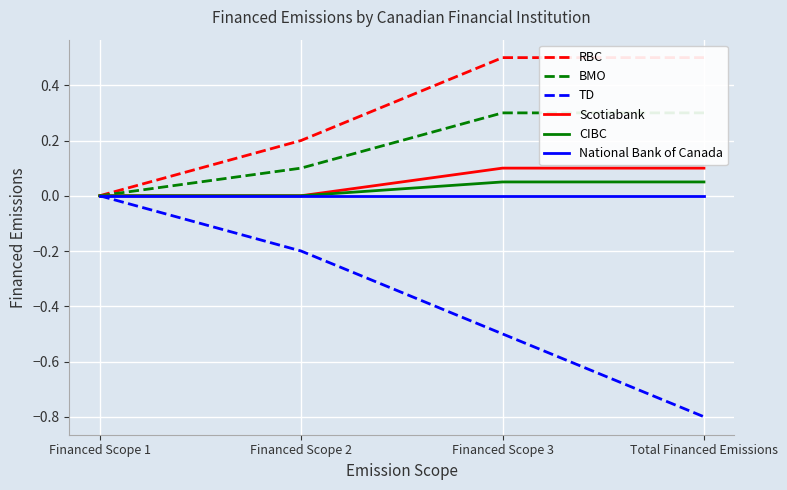

Reading left to right, what are all the values shown in this chart?

RBC: Financed Scope 1=0.0	Financed Scope 2=0.2	Financed Scope 3=0.5	Total Financed Emissions=0.5
BMO: Financed Scope 1=0.0	Financed Scope 2=0.1	Financed Scope 3=0.3	Total Financed Emissions=0.3
TD: Financed Scope 1=0.0	Financed Scope 2=-0.2	Financed Scope 3=-0.5	Total Financed Emissions=-0.8
Scotiabank: Financed Scope 1=0.0	Financed Scope 2=0.0	Financed Scope 3=0.1	Total Financed Emissions=0.1
CIBC: Financed Scope 1=0.0	Financed Scope 2=0.0	Financed Scope 3=0.1	Total Financed Emissions=0.1
National Bank of Canada: Financed Scope 1=0.0	Financed Scope 2=0.0	Financed Scope 3=0.0	Total Financed Emissions=0.0